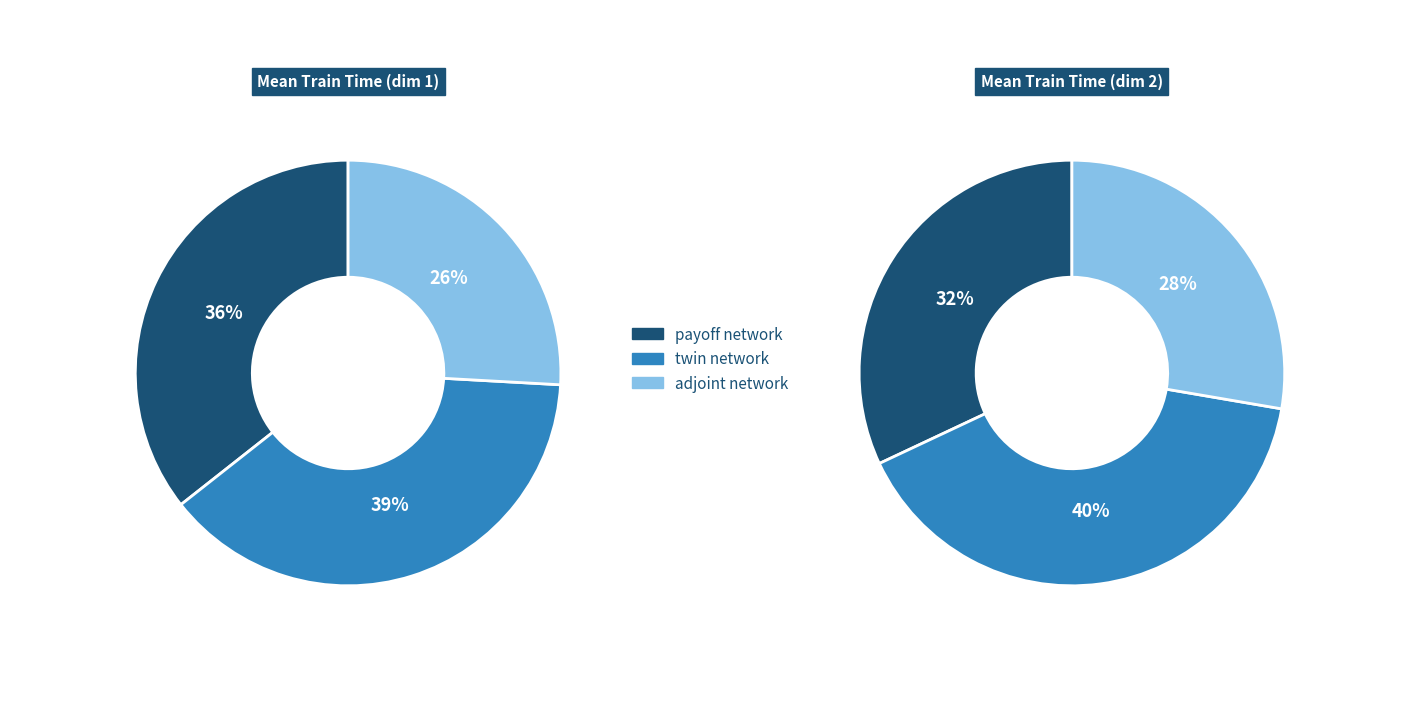

Is payoff network the majority of the pie?

No